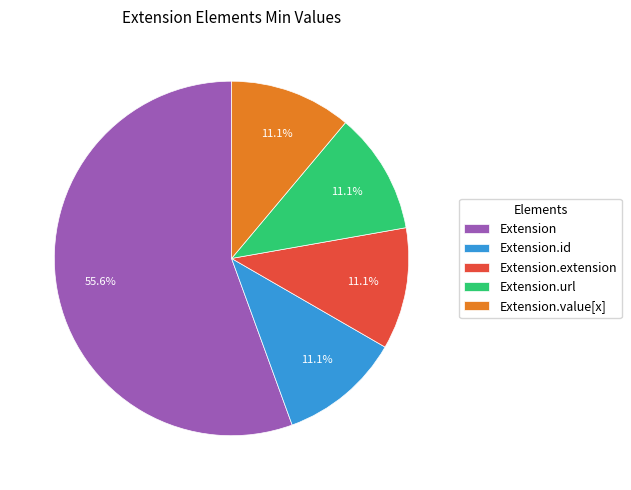

Combined, do Extension and Extension.extension account for over 50%?

Yes